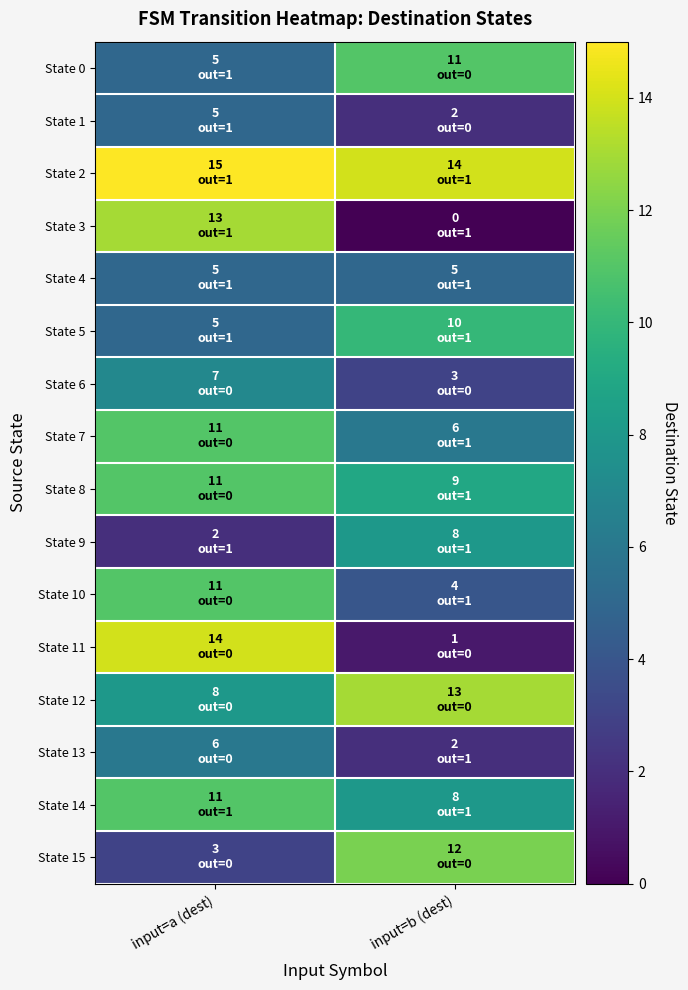

Reading left to right, extract all data points from this chart.

State 0: input=a (dest)=5	input=b (dest)=11
State 1: input=a (dest)=5	input=b (dest)=2
State 2: input=a (dest)=15	input=b (dest)=14
State 3: input=a (dest)=13	input=b (dest)=0
State 4: input=a (dest)=5	input=b (dest)=5
State 5: input=a (dest)=5	input=b (dest)=10
State 6: input=a (dest)=7	input=b (dest)=3
State 7: input=a (dest)=11	input=b (dest)=6
State 8: input=a (dest)=11	input=b (dest)=9
State 9: input=a (dest)=2	input=b (dest)=8
State 10: input=a (dest)=11	input=b (dest)=4
State 11: input=a (dest)=14	input=b (dest)=1
State 12: input=a (dest)=8	input=b (dest)=13
State 13: input=a (dest)=6	input=b (dest)=2
State 14: input=a (dest)=11	input=b (dest)=8
State 15: input=a (dest)=3	input=b (dest)=12